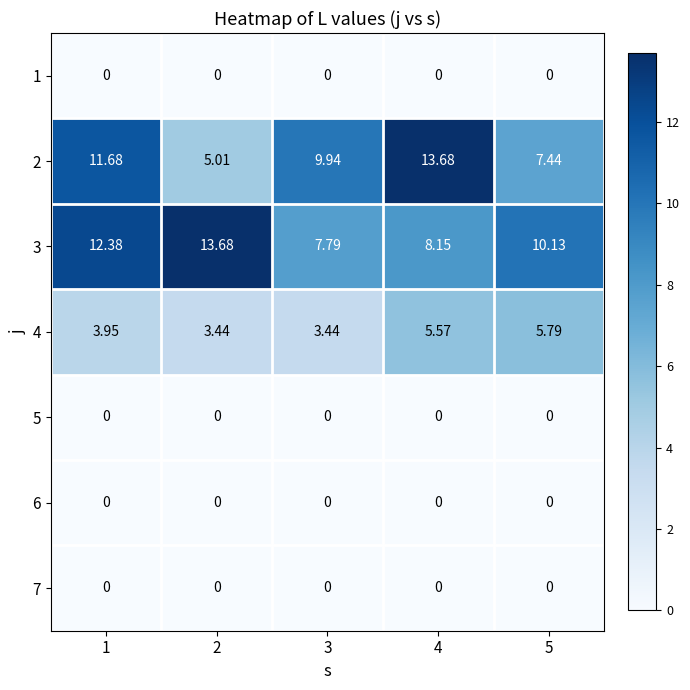

What is the greatest value displayed?

13.7